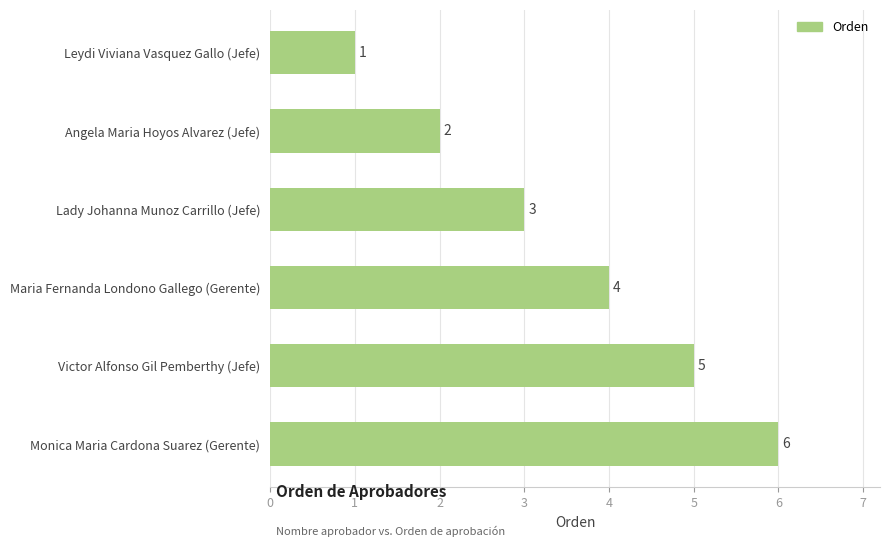

Rank the categories by value from lowest to highest.

Leydi Viviana Vasquez Gallo (Jefe), Angela Maria Hoyos Alvarez (Jefe), Lady Johanna Munoz Carrillo (Jefe), Maria Fernanda Londono Gallego (Gerente), Victor Alfonso Gil Pemberthy (Jefe), Monica Maria Cardona Suarez (Gerente)